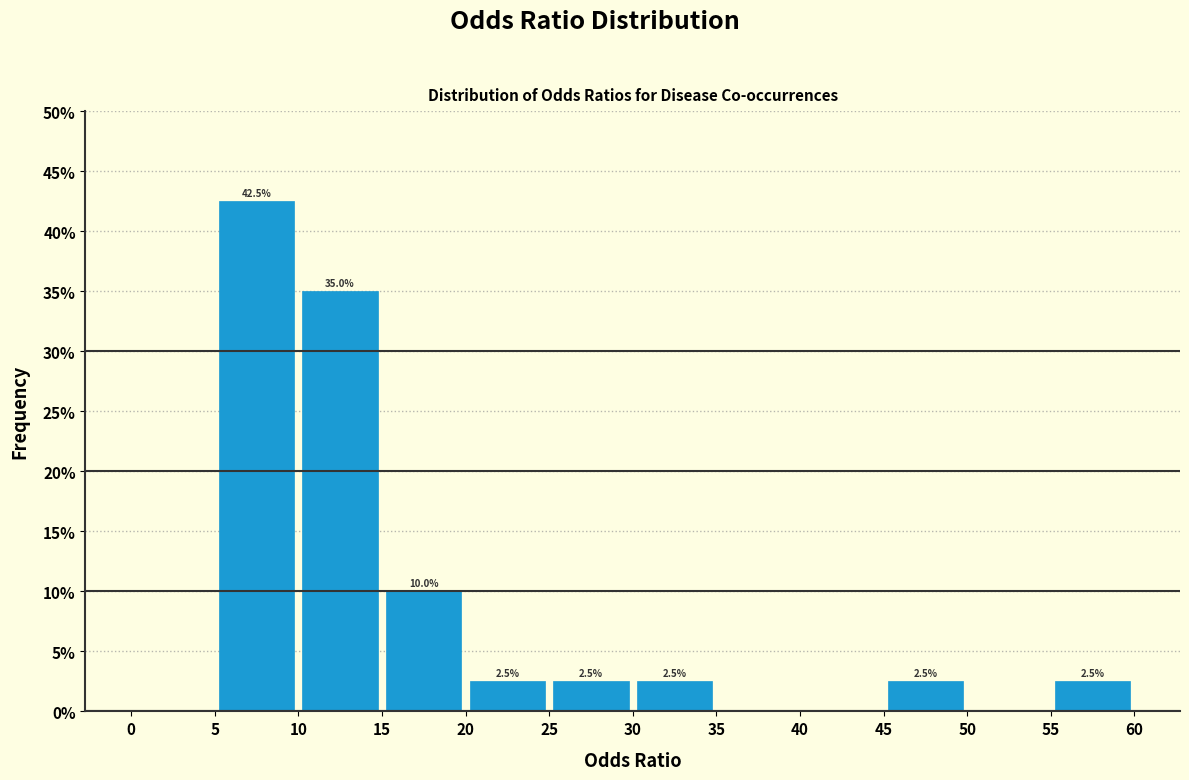

Which range on the x-axis has the tallest bar?

5 to 10